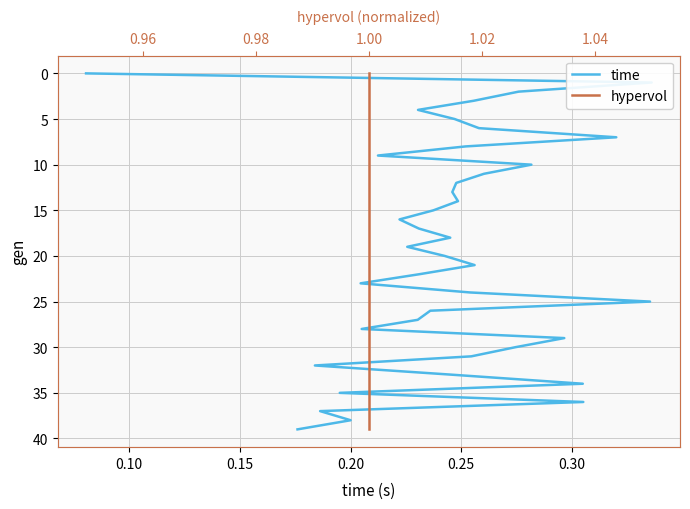

How many values in the hypervol series are below 20?

20